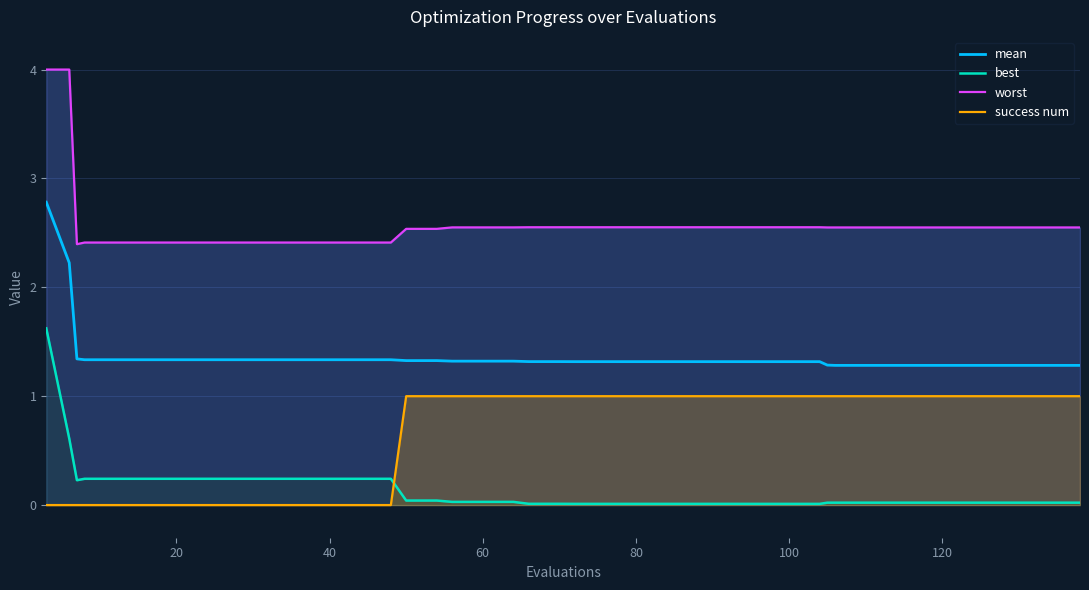

What is the difference between the maximum and minimum values in the worst series?

1.6